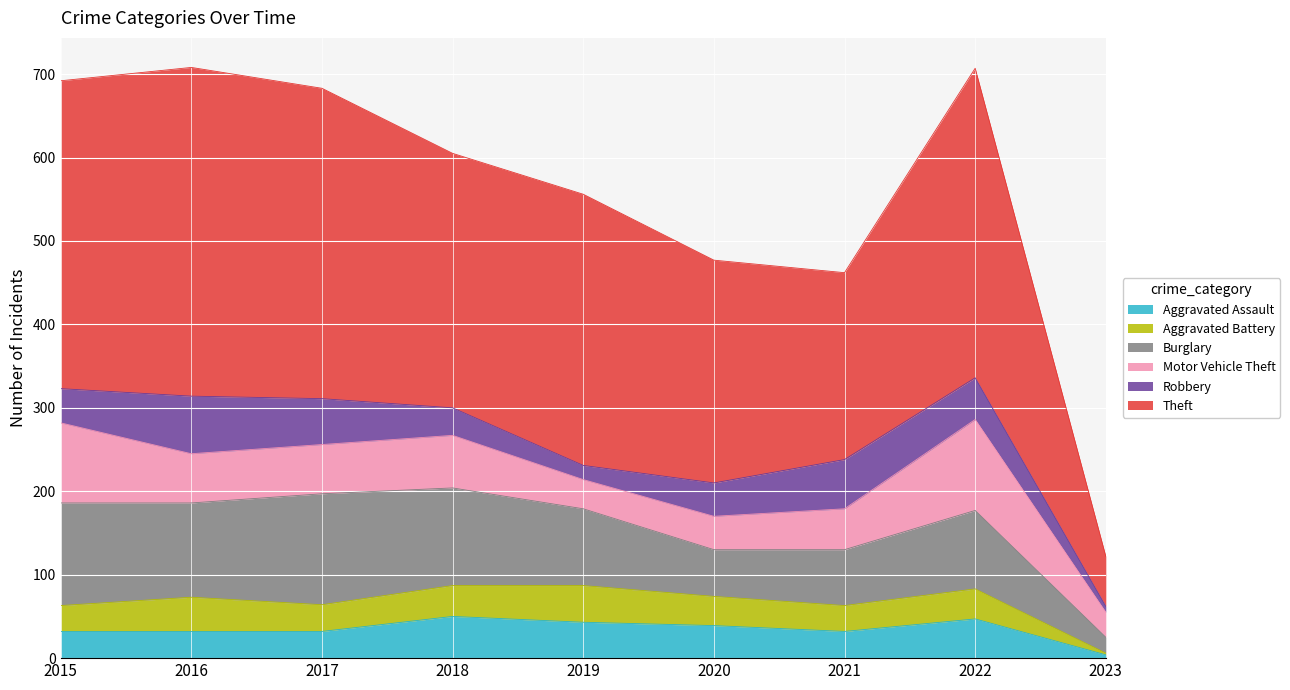

Which has a higher value, 2018 or 2021?

2018